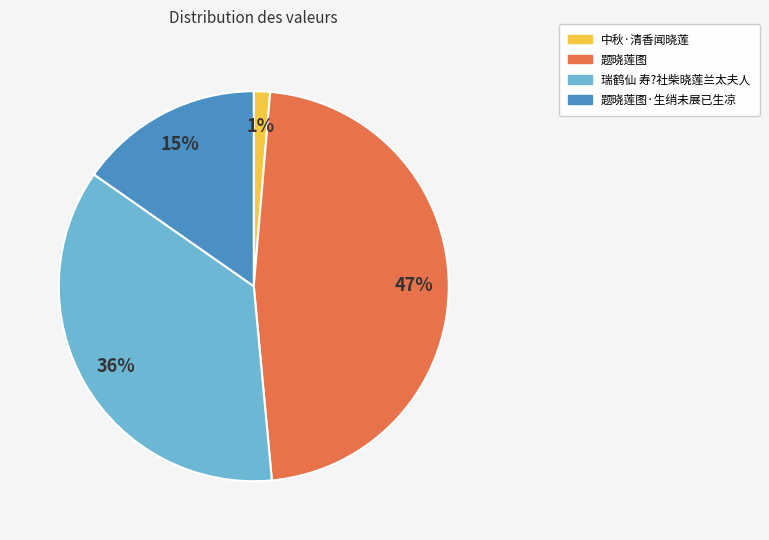

To the nearest percent, what is the average slice percentage?

25%